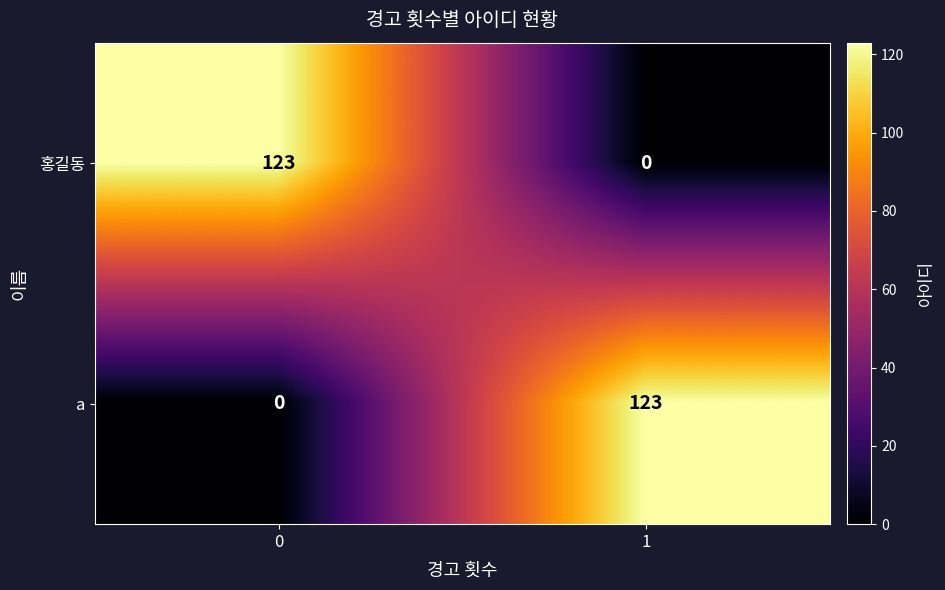

At how many categories does at least one series exceed 21?

2